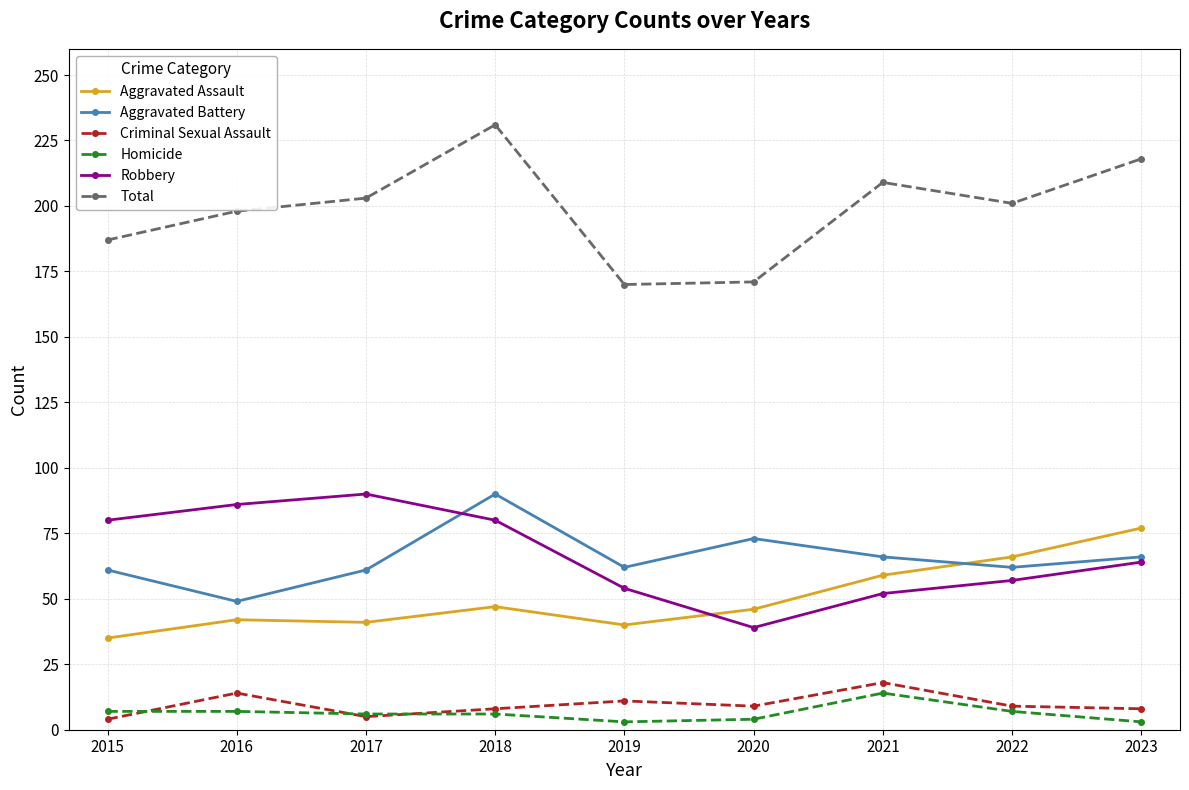

Between 2015 and 2023, which series saw the biggest shift?

Aggravated Assault